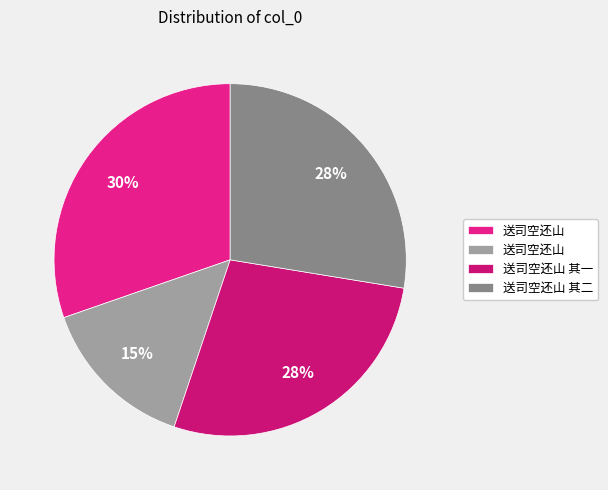

Count the number of slices in the pie.

4